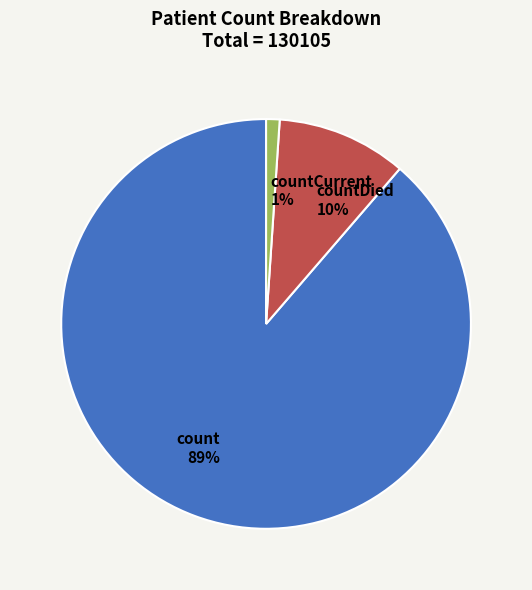

Do countCurrent and countDied together represent more than half of the pie?

No